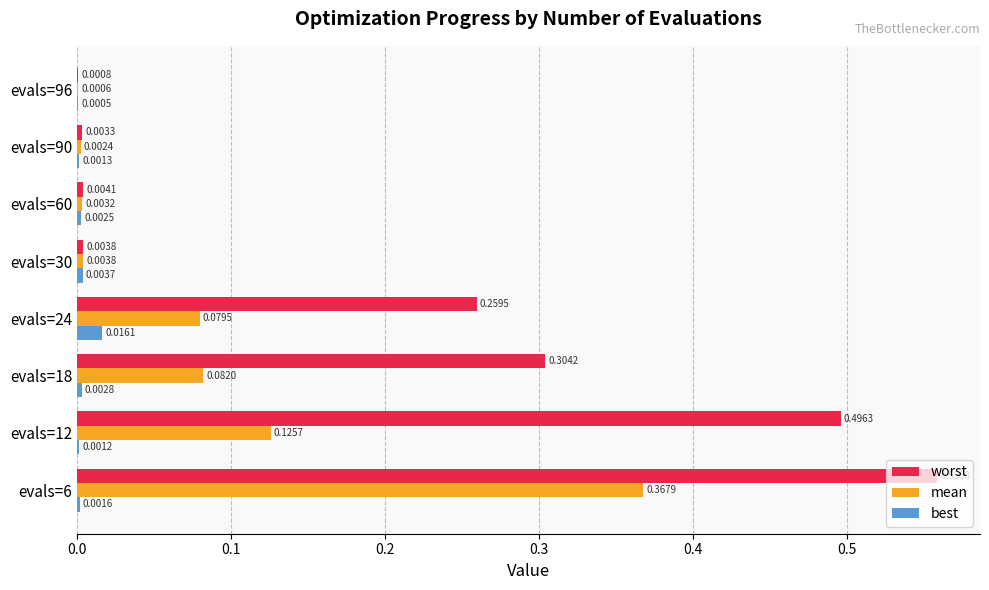

Is the value of best at evals=18 greater than the value of worst at evals=30?

No